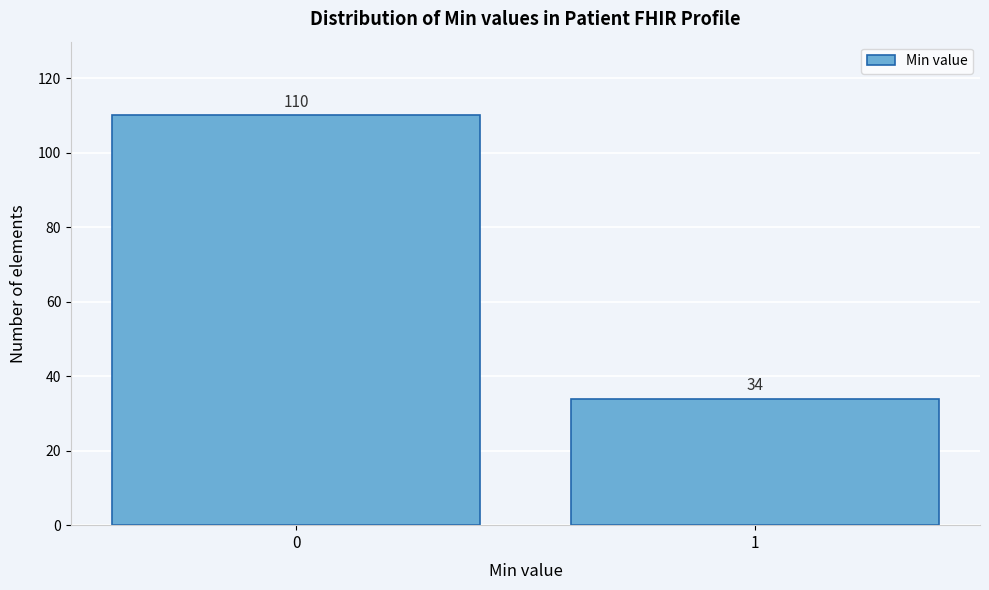

Reading left to right, what are all the values shown in this chart?

110	34